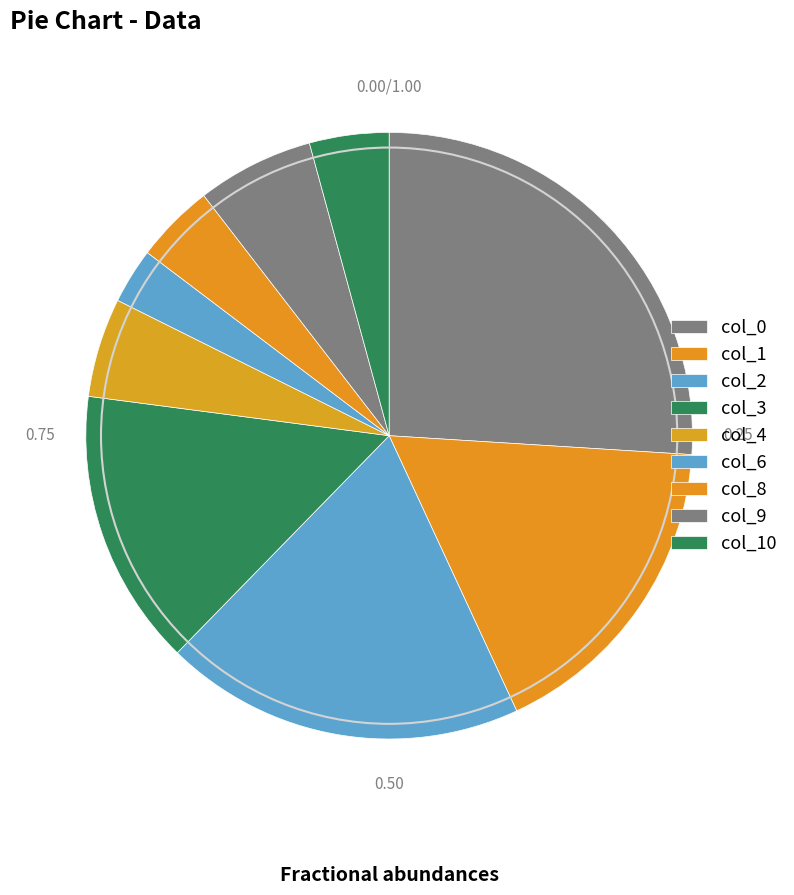

How many slices are in this pie chart?

9